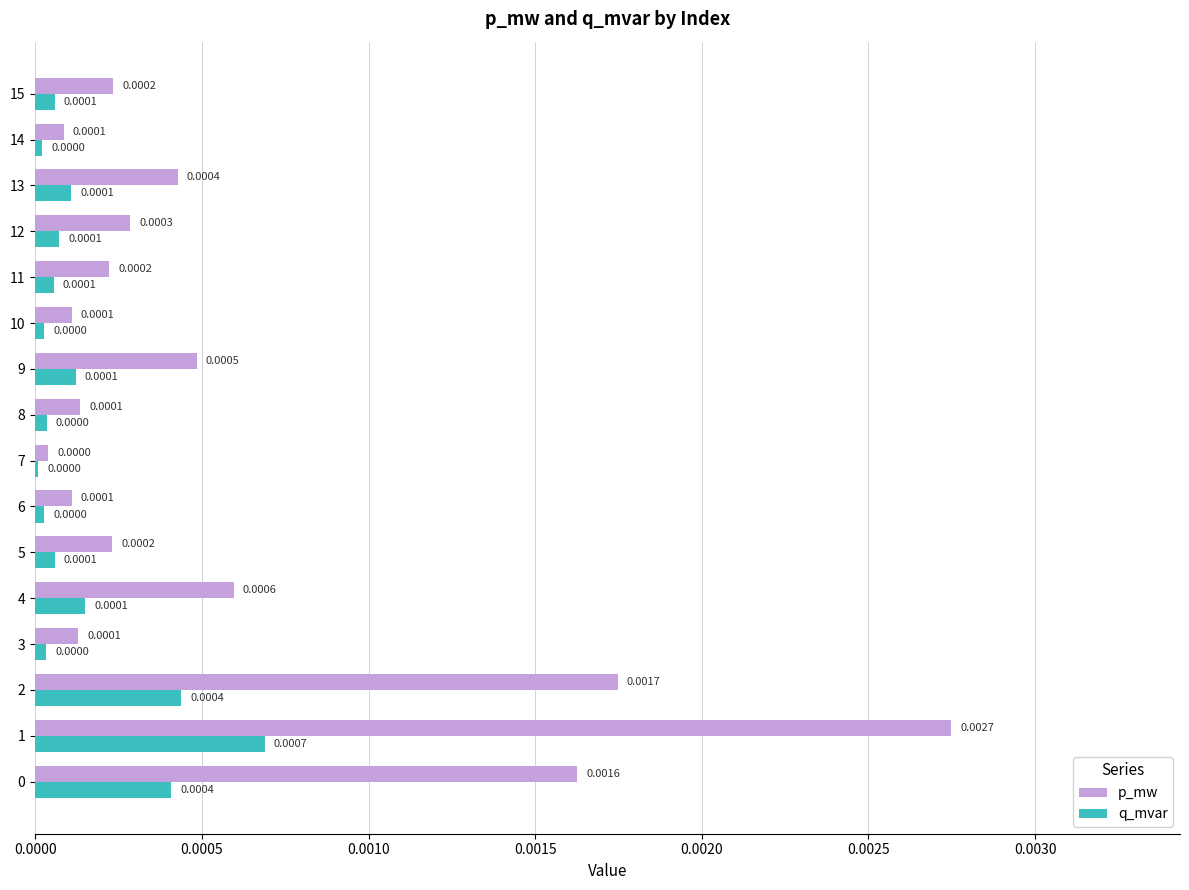

Which series has the largest total across all categories?

p_mw